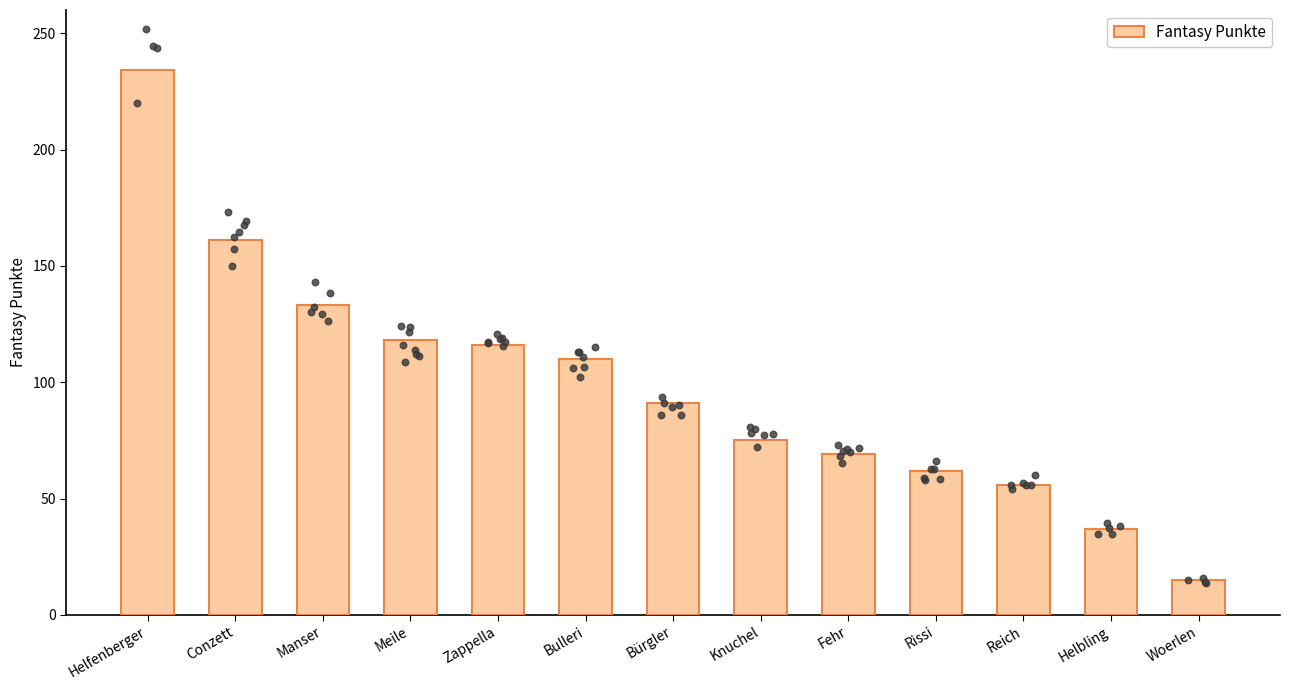

What is the change in value from Reich to Woerlen?

-41